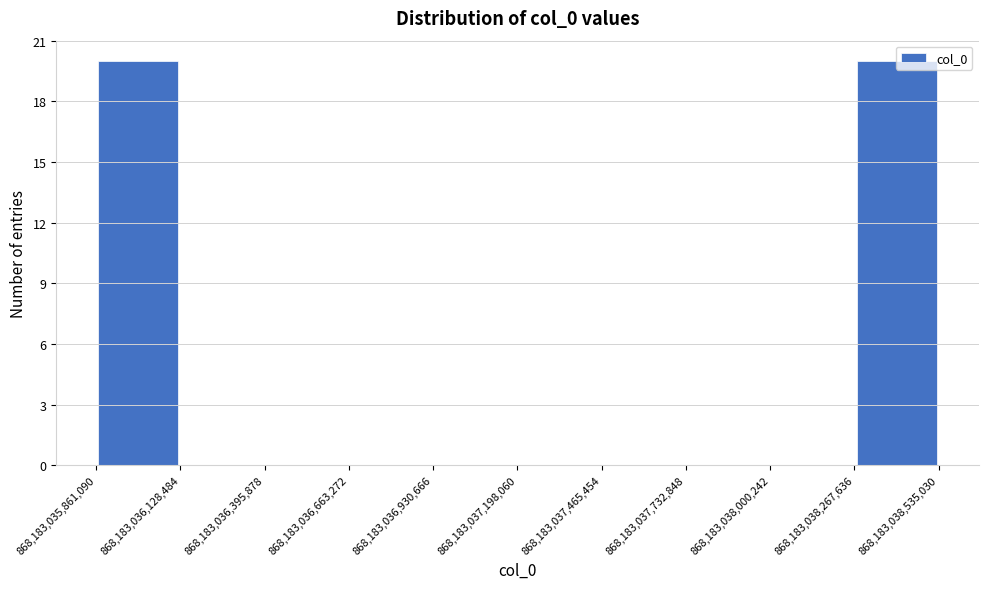

Reading left to right, list every bar in this chart as the range it spans on the x-axis followed by its height. The values are not printed on the chart, so give them approximately, as read against the axis.

868,183,035,861,090 to 868,183,036,128,484: 20
868,183,036,128,484 to 868,183,036,395,878: 0
868,183,036,395,878 to 868,183,036,663,272: 0
868,183,036,663,272 to 868,183,036,930,666: 0
868,183,036,930,666 to 868,183,037,198,060: 0
868,183,037,198,060 to 868,183,037,465,454: 0
868,183,037,465,454 to 868,183,037,732,848: 0
868,183,037,732,848 to 868,183,038,000,242: 0
868,183,038,000,242 to 868,183,038,267,636: 0
868,183,038,267,636 to 868,183,038,535,030: 20